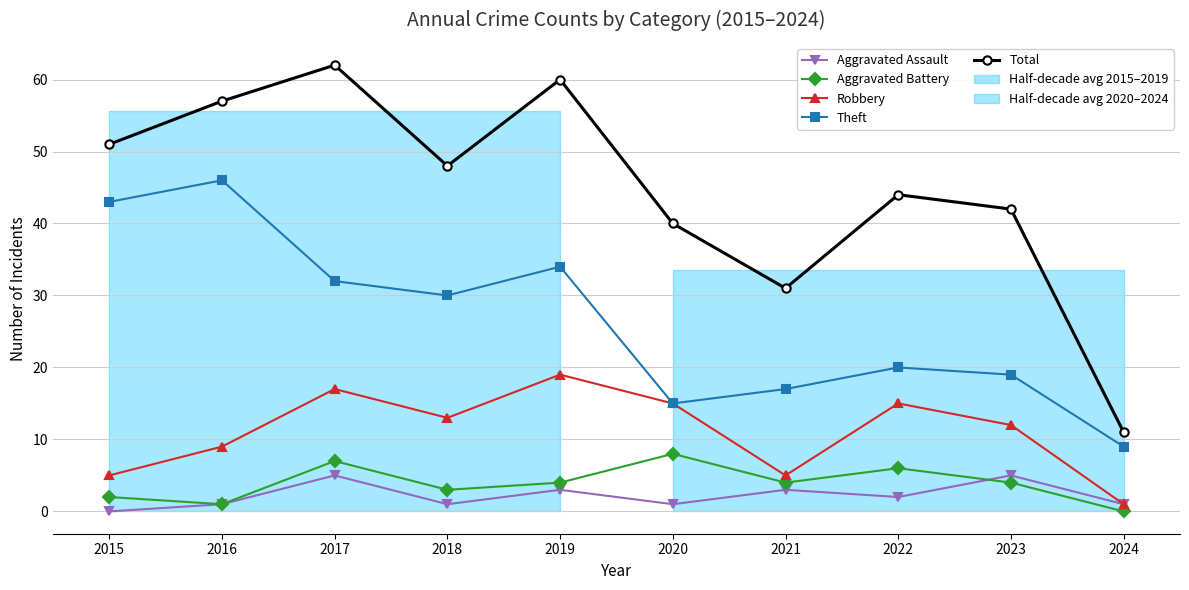

What is the value of the Total point at the 2nd from the left?

57